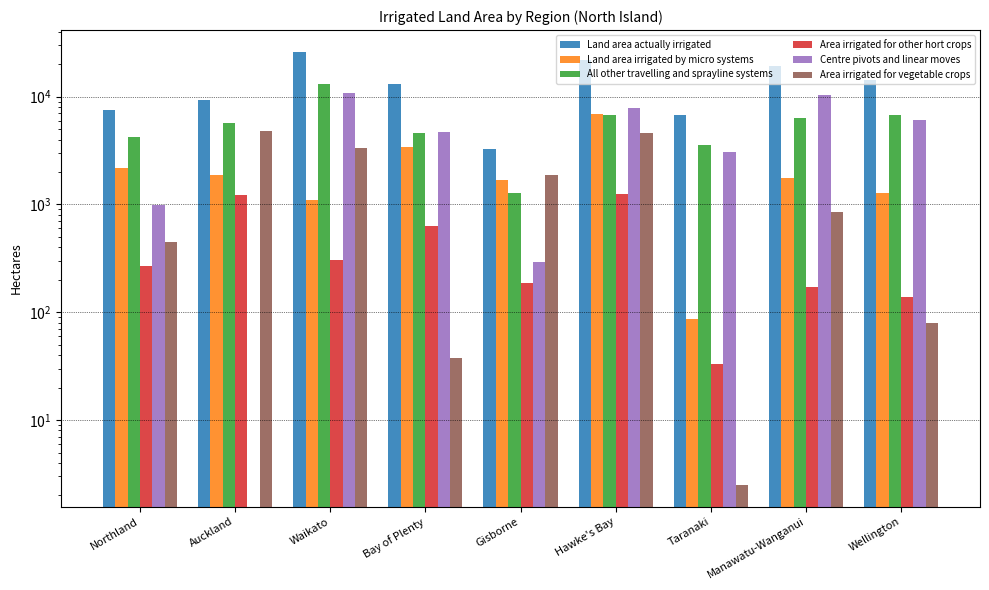

The Land area irrigated by micro systems series shows 85.7 at Taranaki. True or false?

True